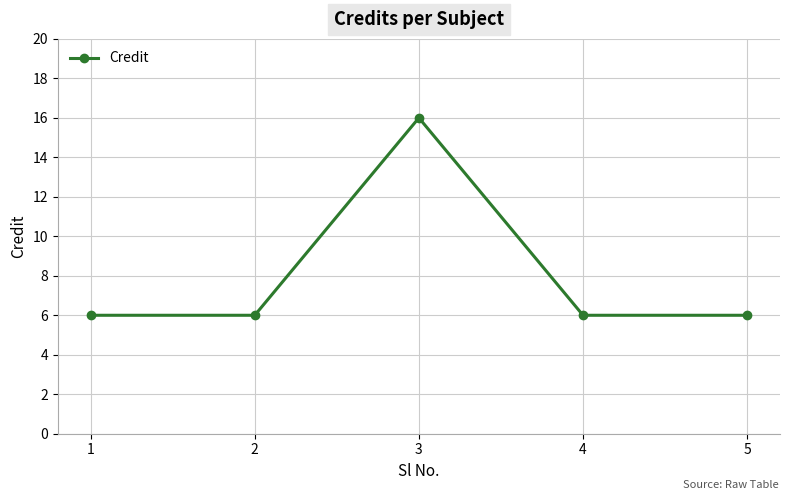

Which category has the highest value across all series?

3